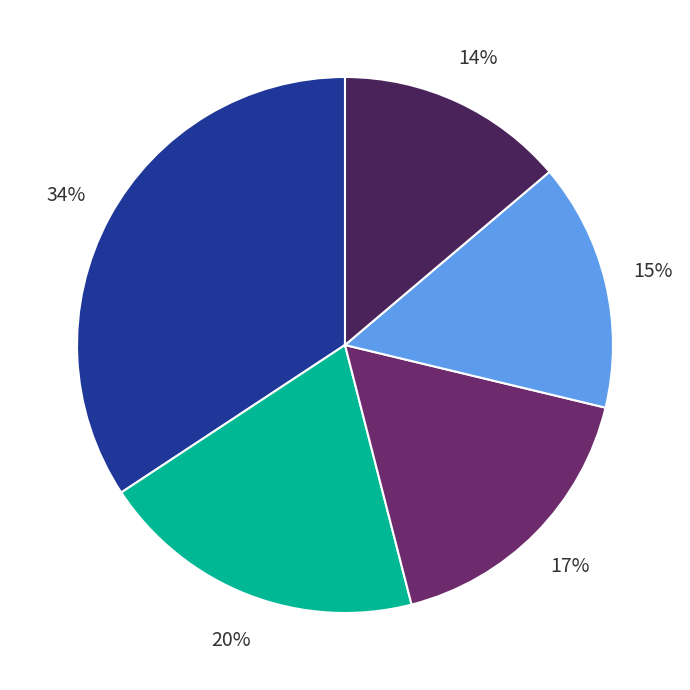

To the nearest percent, what is the average slice percentage?

20%